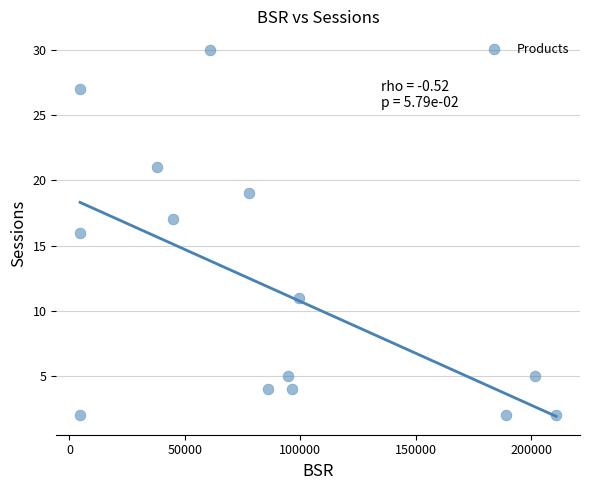

What is the range of Y values (max minus min)?

28